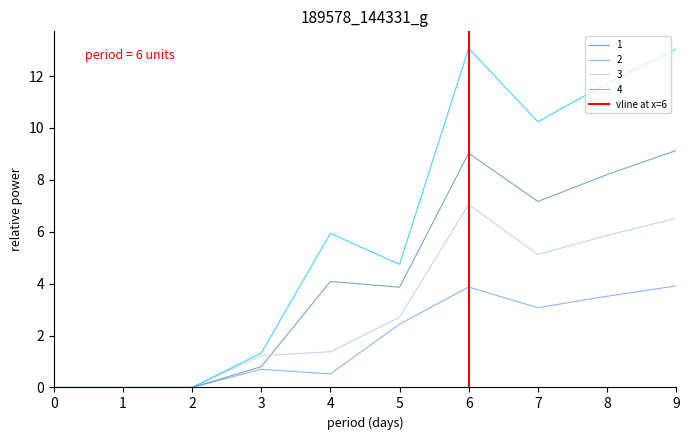

At which label does 2 first exceed 2?

5